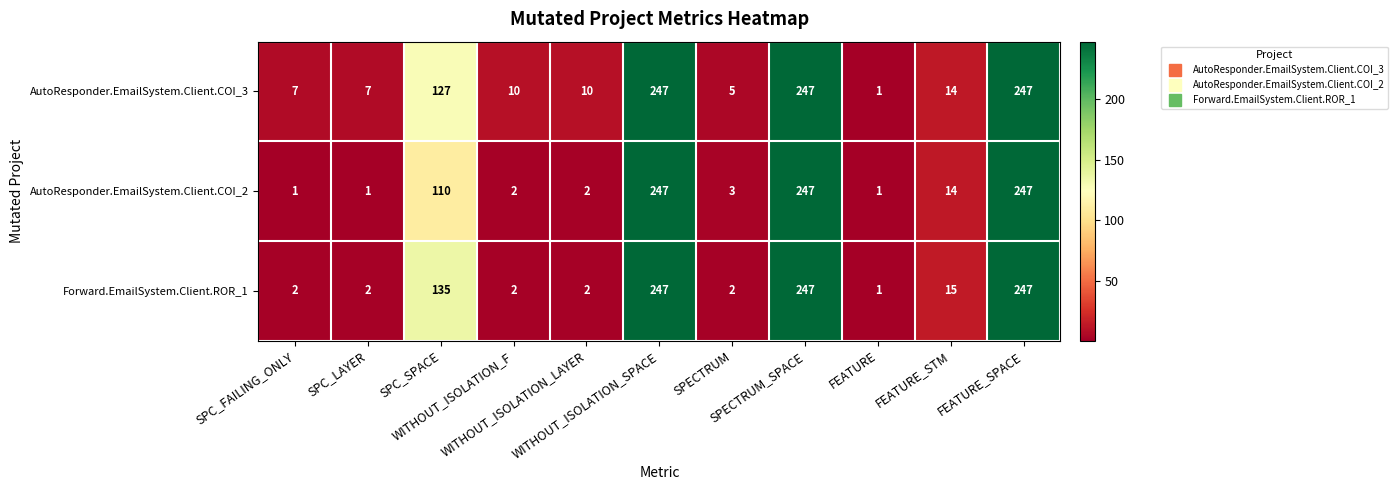

How many data points does each series have?

11